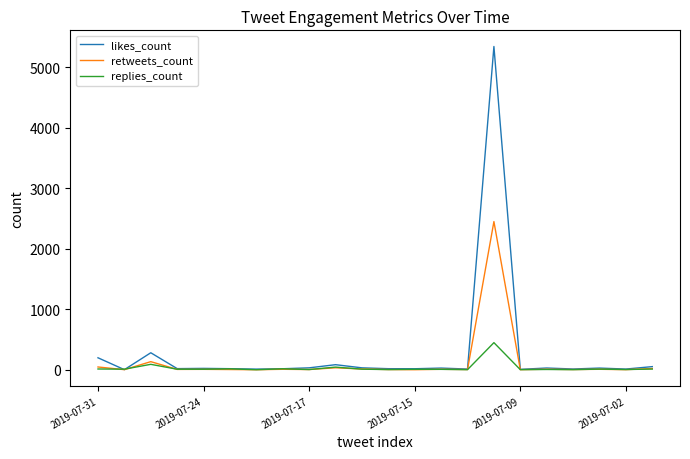

What is the highest value of the replies_count series?

449